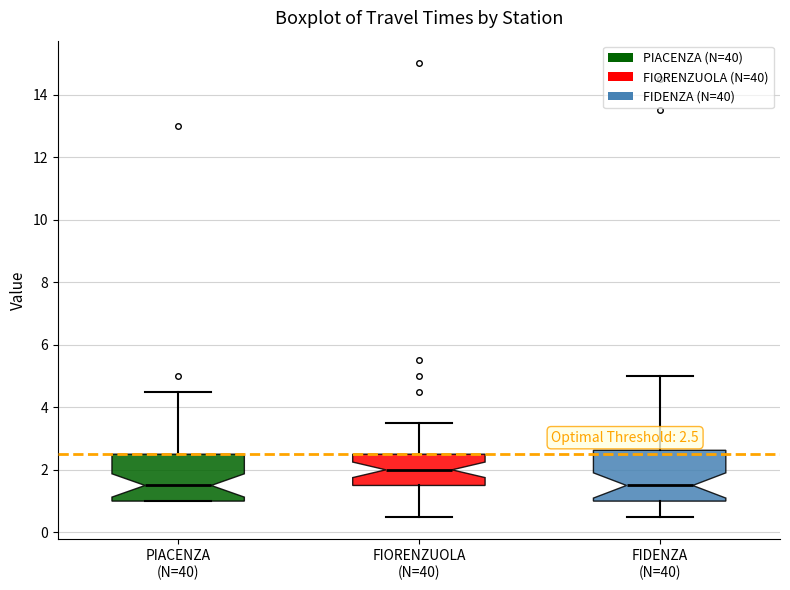

Which box's median line is the highest?

FIORENZUOLA (N=40)